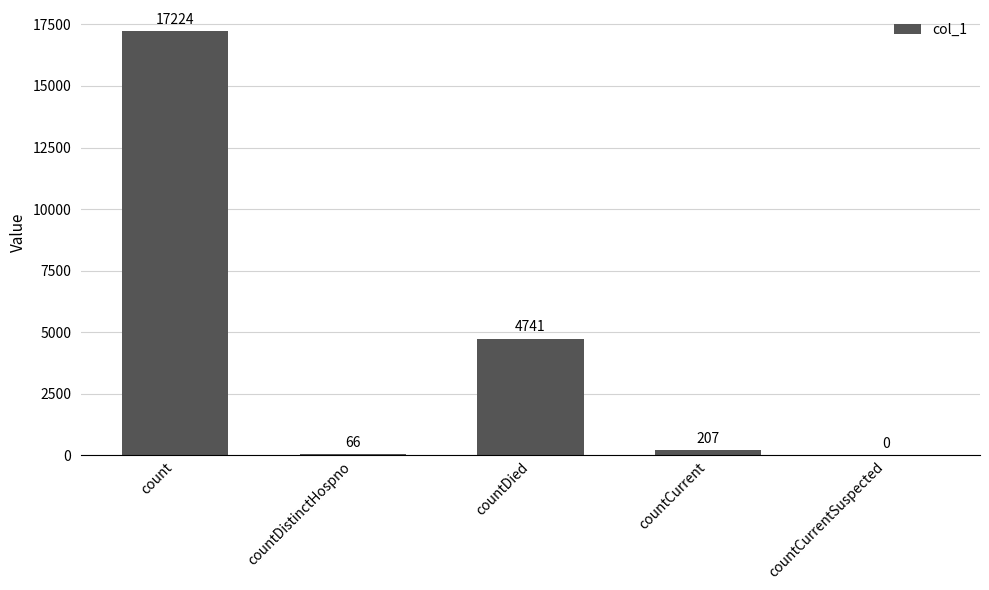

Where is the data nearest to the value 8612?

countDied